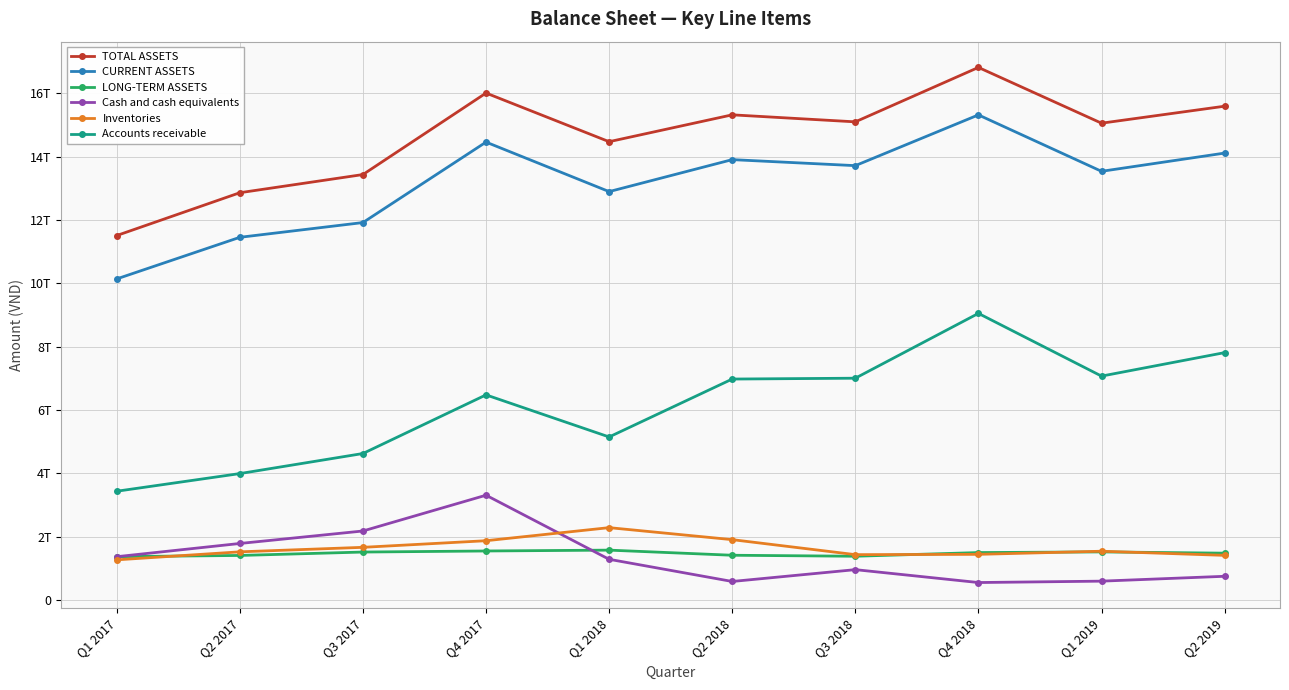

True or false: LONG-TERM ASSETS and TOTAL ASSETS cross at least once.

False